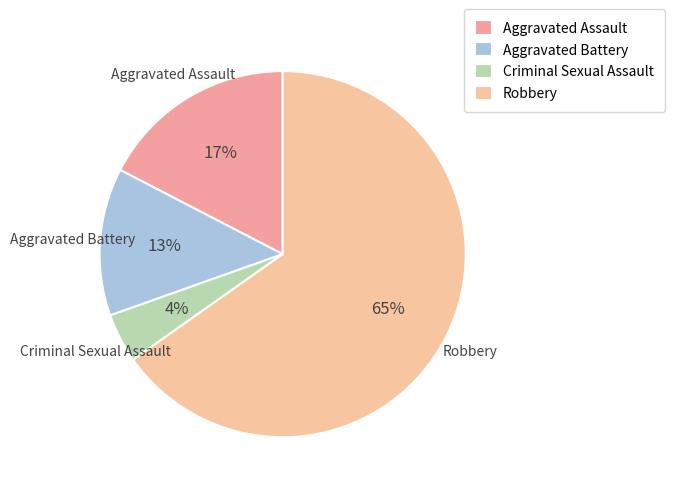

Rank the categories by value from lowest to highest.

Criminal Sexual Assault, Aggravated Battery, Aggravated Assault, Robbery